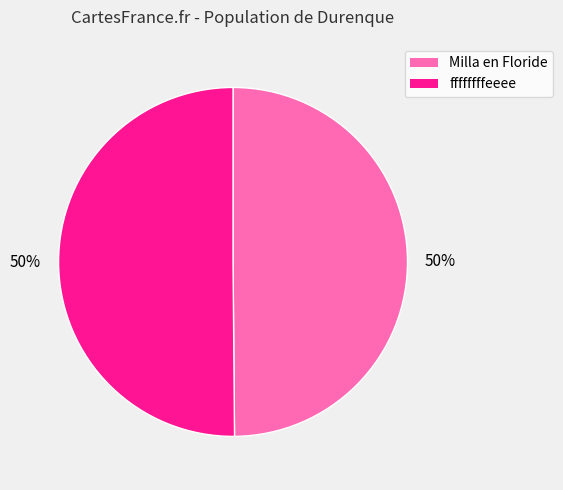

To the nearest percent, what is the average slice percentage?

50%